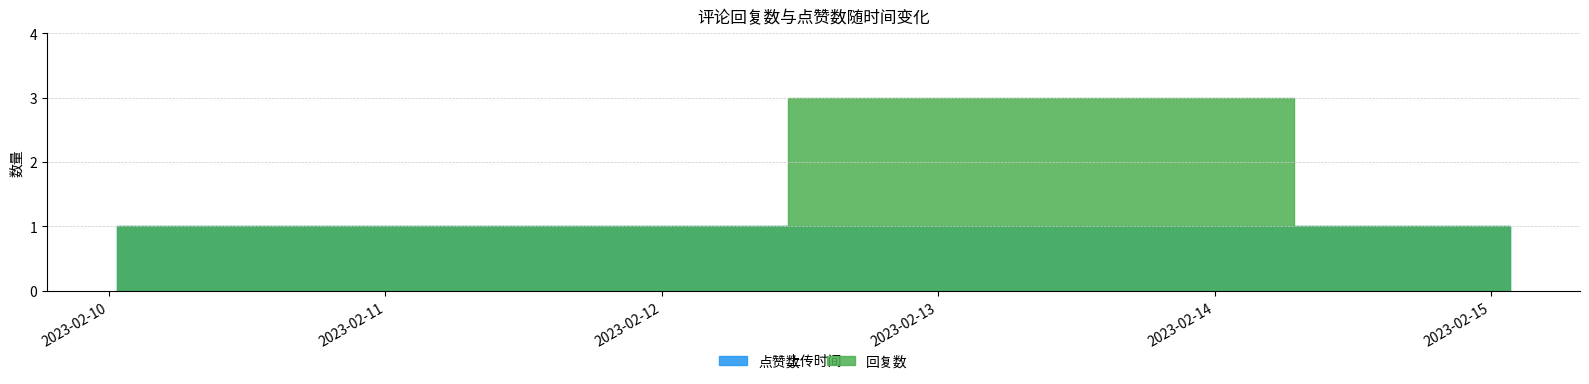

Does the chart display data point markers on the line(s)?

No